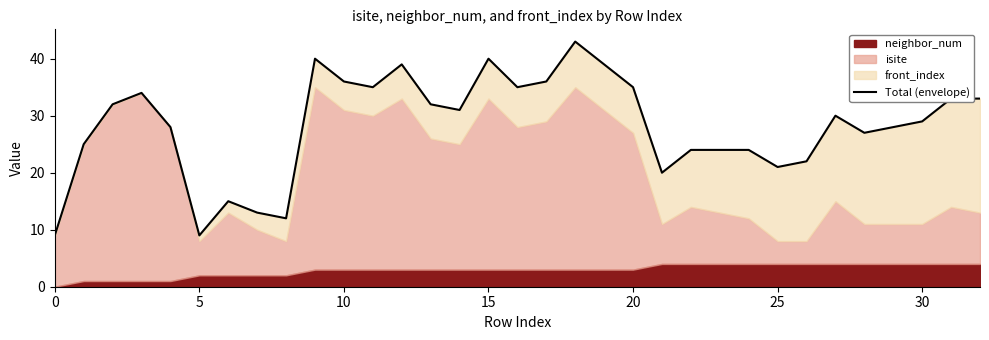

Reading right to left, what are all the values shown in this chart?

33	33	29	28	27	30	22	21	24	24	24	20	35	39	43	36	35	40	31	32	39	35	36	40	12	13	15	9	28	34	32	25	9